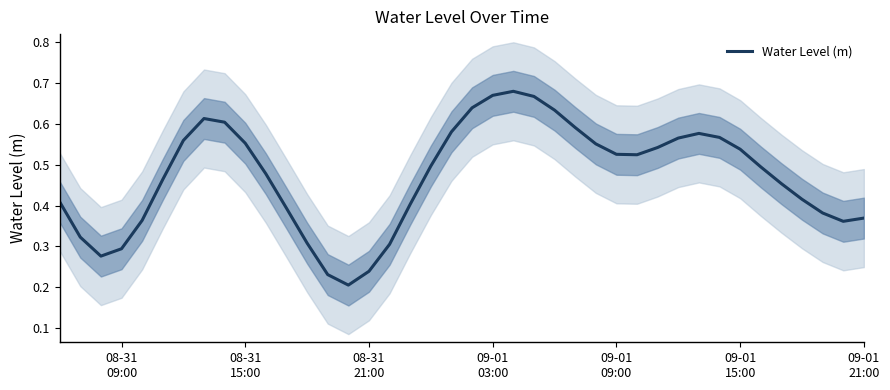

The chart shows a value of 0.2 at 26. True or false?

False